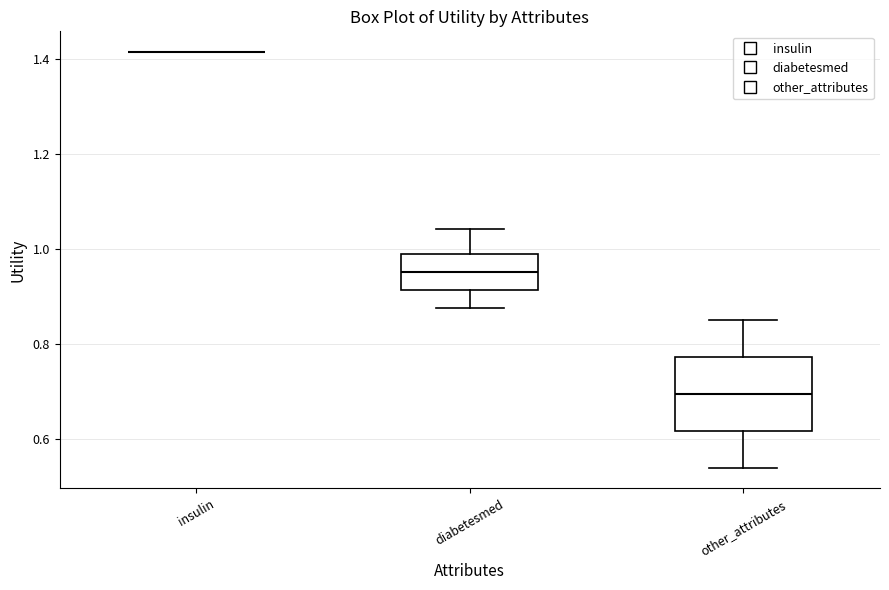

Where does the lower whisker of the box for other_attributes end on the y-axis? The values are not printed on the chart, so give them approximately, as read against the axis.

0.54